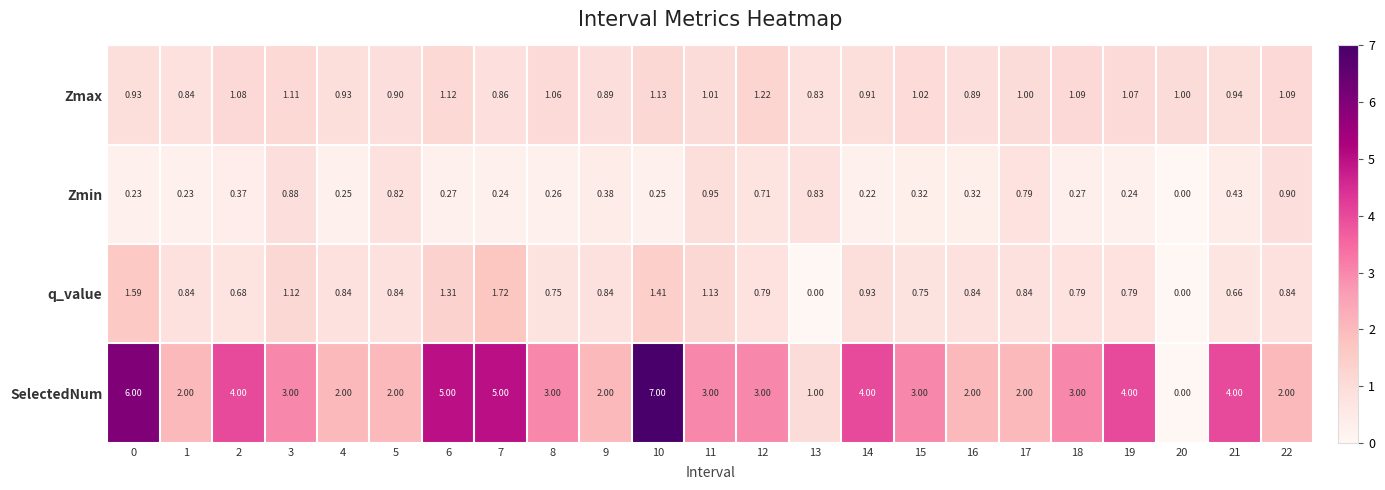

Is the value of SelectedNum at 1 greater than the value of Zmax at 4?

Yes